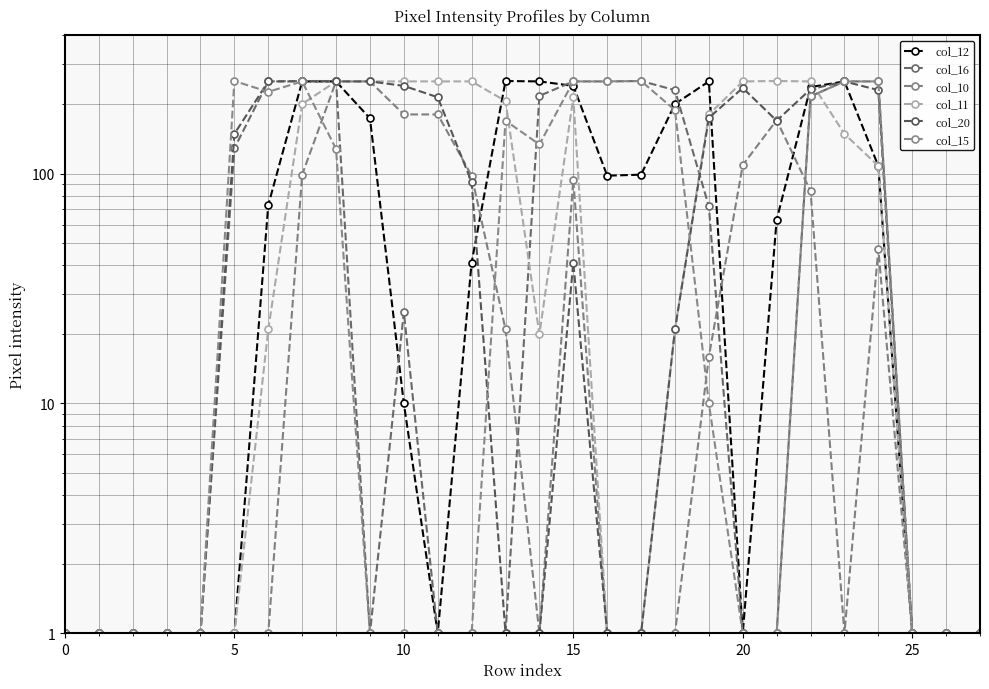

True or false: col_12 has more than 2 points higher than both neighbors.

True